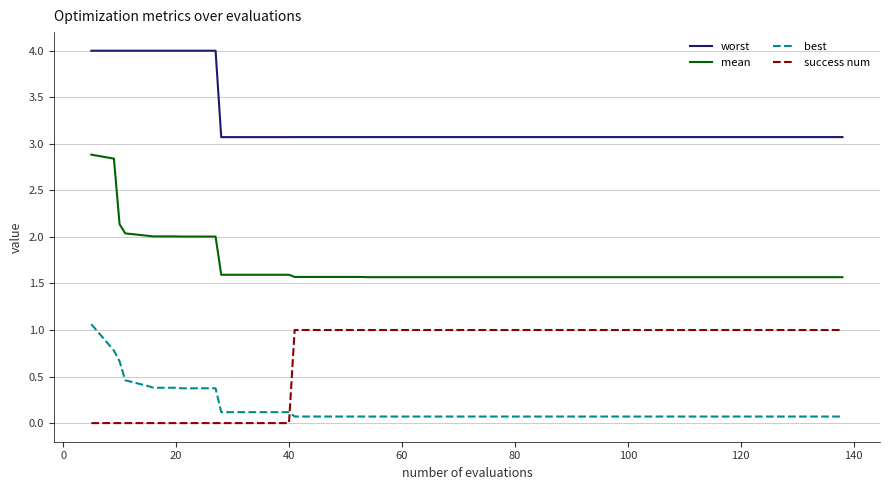

Does the chart have visible grid lines?

Yes